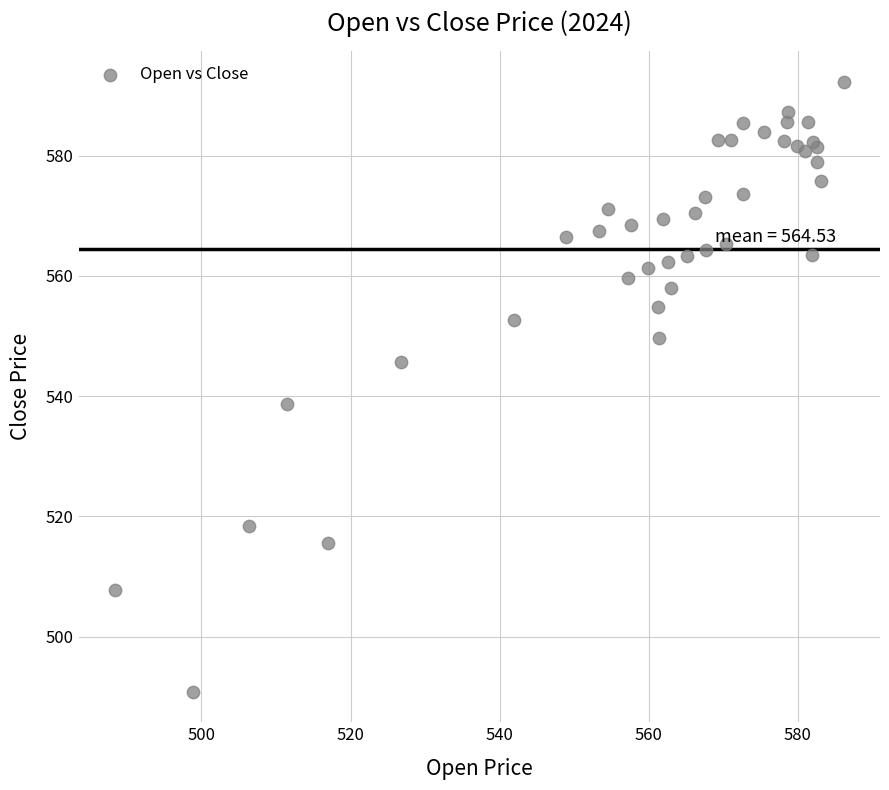

What Y value in the scatter plot is closest to 541?

538.6